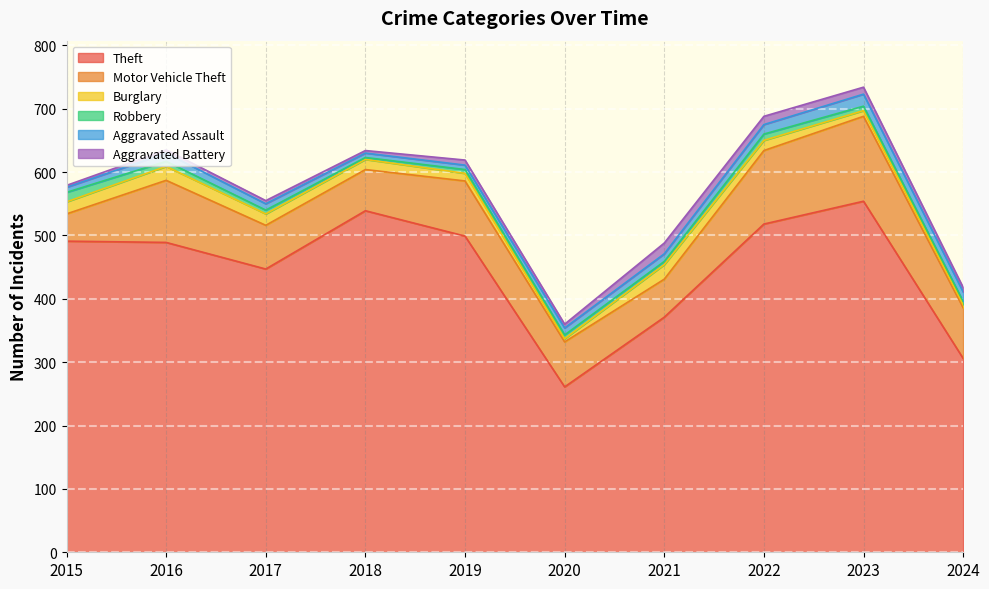

At how many categories does at least one series exceed 468?

6